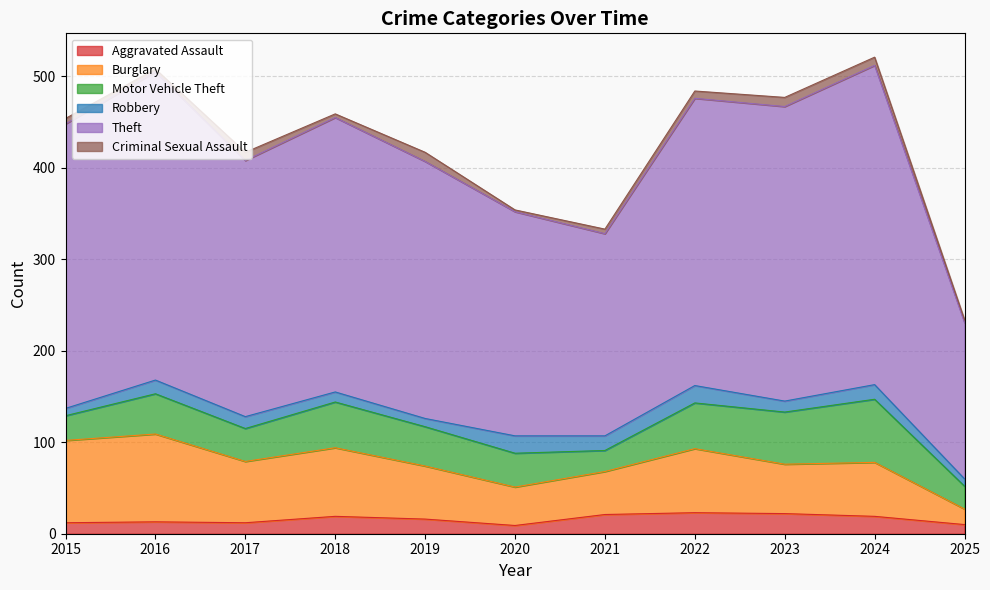

Is it true that Motor Vehicle Theft equals 22 at 2017?

False